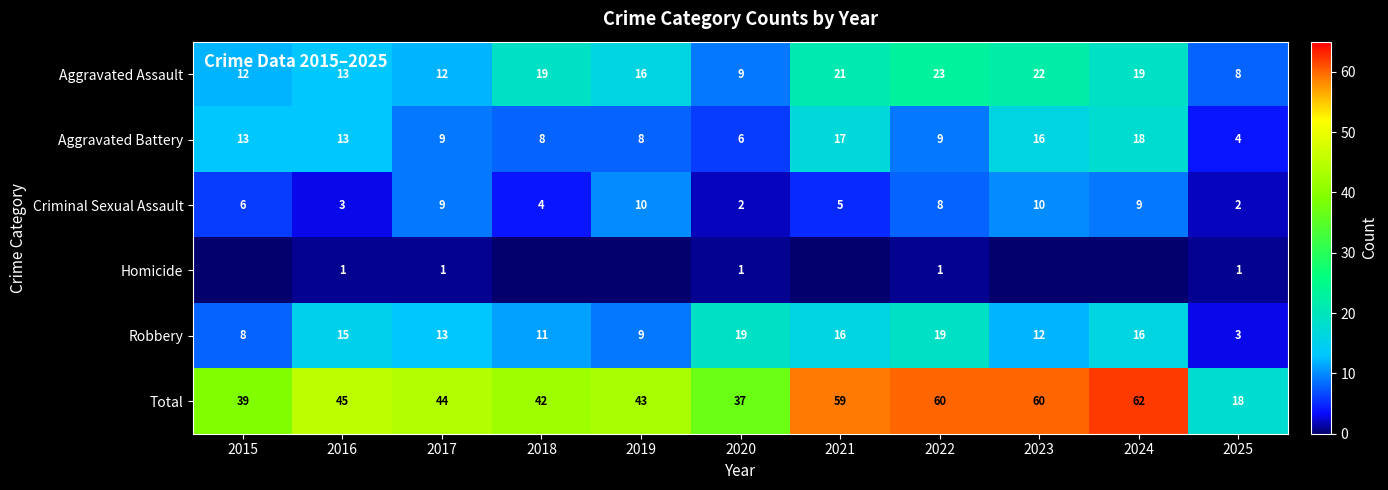

At which label is Total closest to 40?

2015